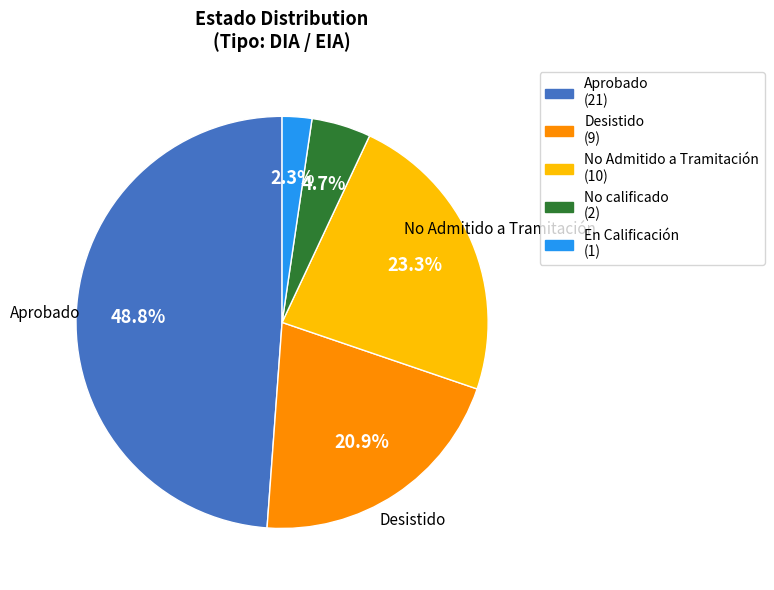

Do Desistido and En Calificación together represent more than half of the pie?

No